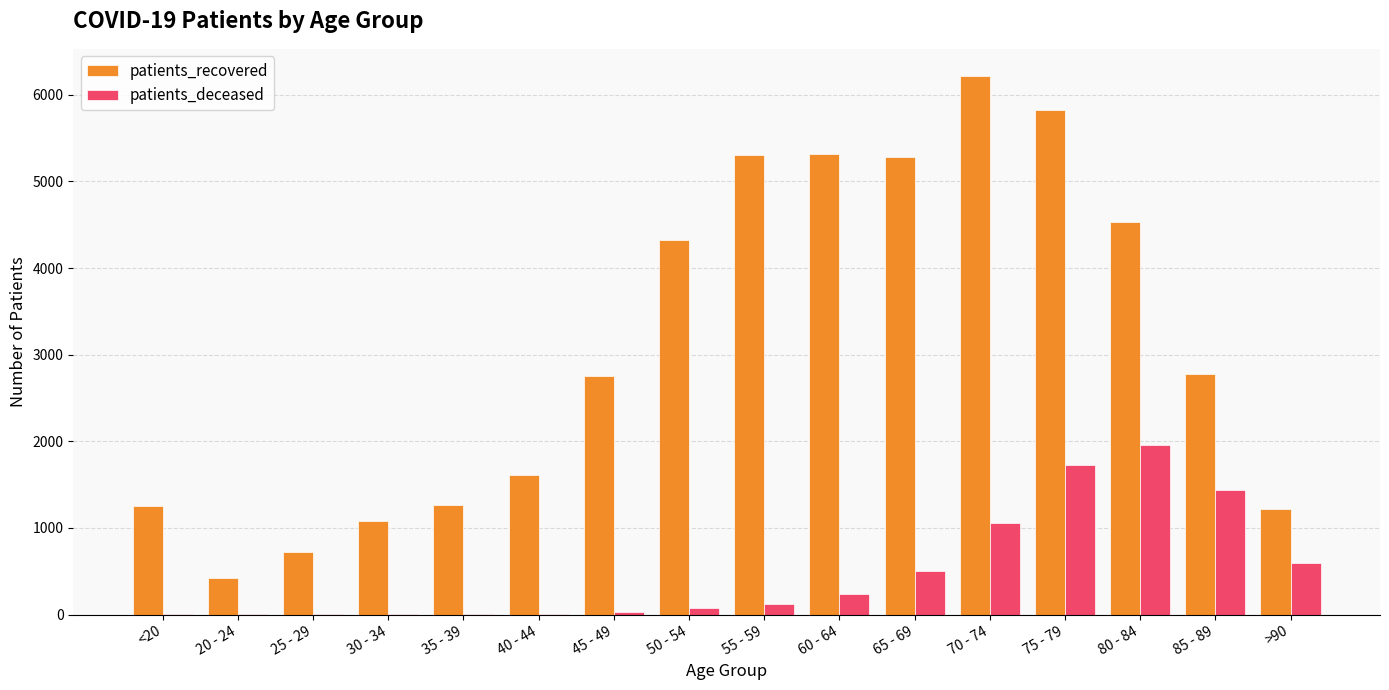

What is the difference between the patients_recovered values at 75 - 79 and 35 - 39?

4560